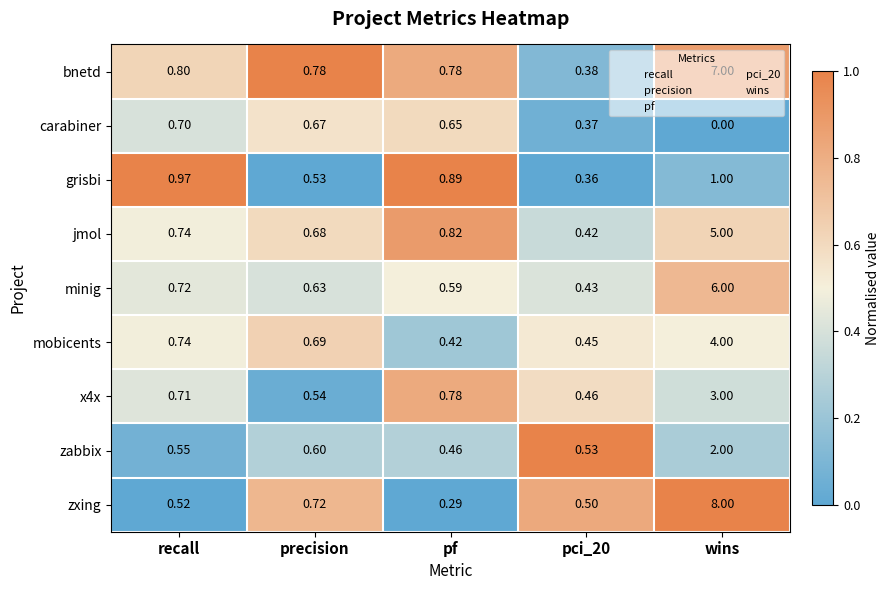

At which label does mobicents reach its peak?

wins